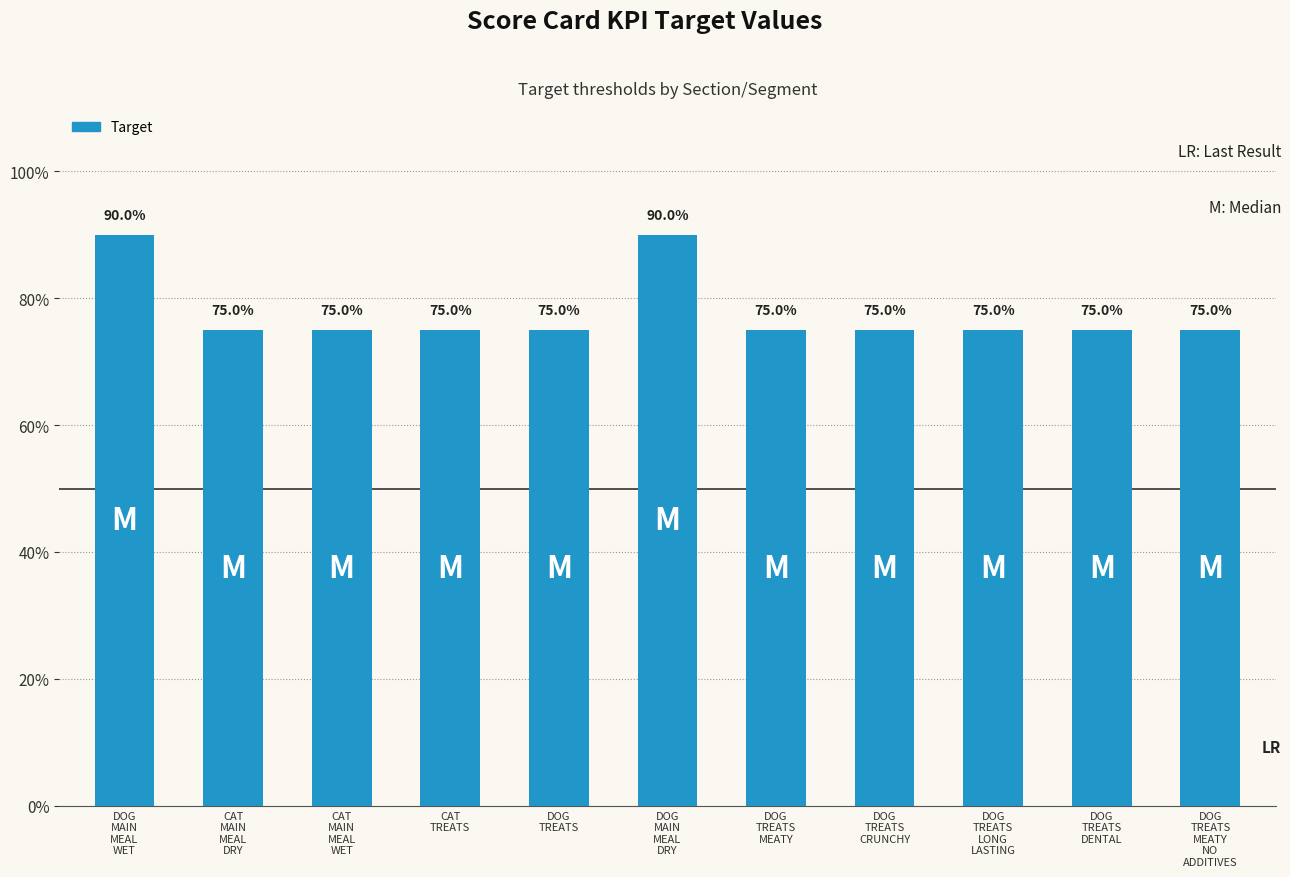

What is the value of the 3rd bar from the left?

0.8